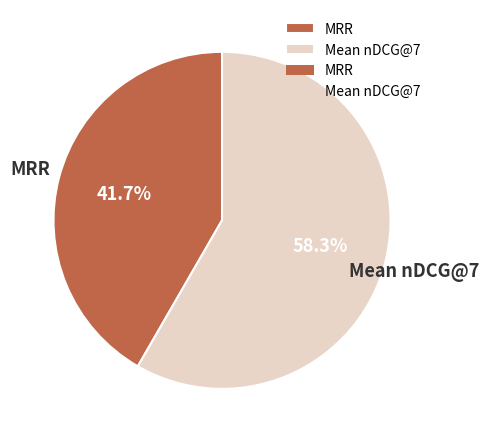

What percentage is the MRR slice, to the nearest percent?

42%